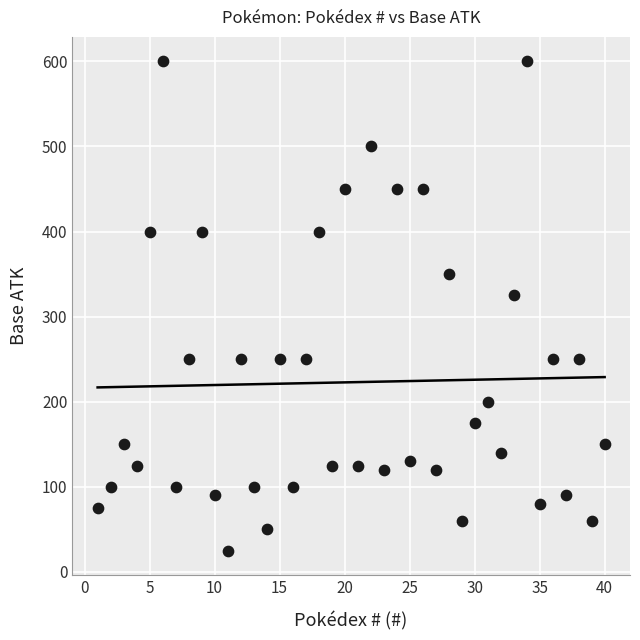

What is the range of X values (max minus min)?

39